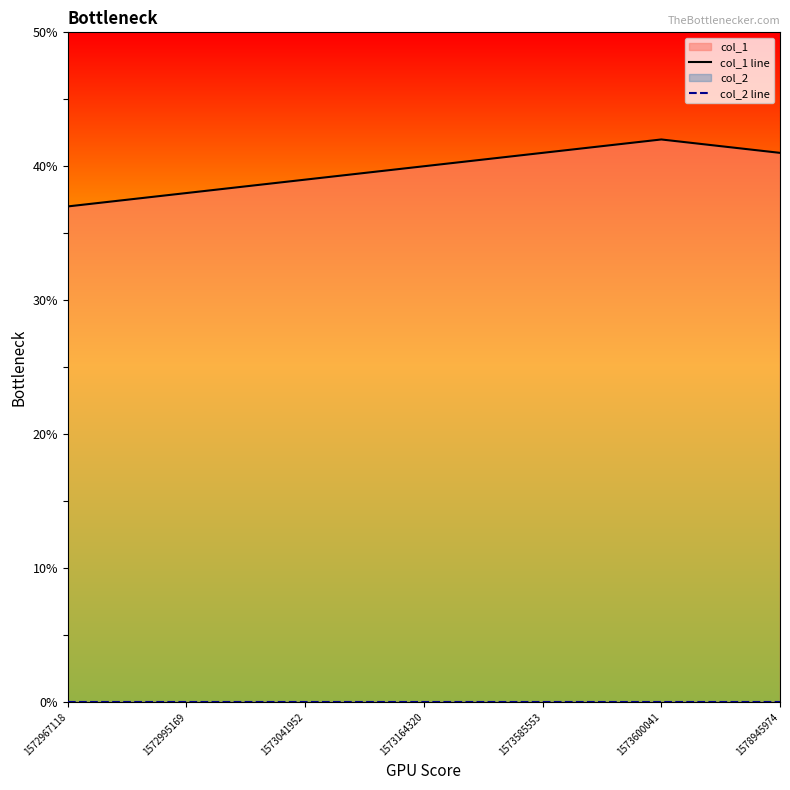

Count the number of categories in the chart.

7